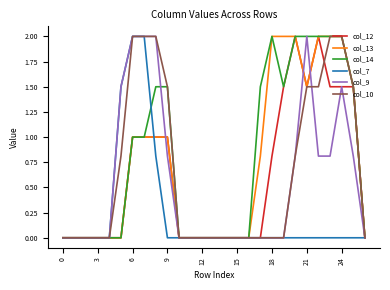

Reading right to left, transcribe all the data shown in this chart.

col_12: 0.0	1.5	1.5	1.5	2.0	1.5	2.0	1.5	0.8	0.0	0.0	0.0	0.0	0.0	0.0	0.0	0.0	1.0	1.0	1.0	1.0	0.0	0.0	0.0	0.0	0.0	0.0
col_13: 0.0	1.5	2.0	2.0	2.0	1.5	2.0	2.0	2.0	0.8	0.0	0.0	0.0	0.0	0.0	0.0	0.0	1.0	1.0	1.0	1.0	0.0	0.0	0.0	0.0	0.0	0.0
col_14: 0.0	1.5	2.0	2.0	2.0	2.0	2.0	1.5	2.0	1.5	0.0	0.0	0.0	0.0	0.0	0.0	0.0	1.5	1.5	1.0	1.0	0.0	0.0	0.0	0.0	0.0	0.0
col_7: 0.0	0.0	0.0	0.0	0.0	0.0	0.0	0.0	0.0	0.0	0.0	0.0	0.0	0.0	0.0	0.0	0.0	0.0	0.8	2.0	2.0	1.5	0.0	0.0	0.0	0.0	0.0
col_9: 0.0	0.8	1.5	0.8	0.8	2.0	0.8	0.0	0.0	0.0	0.0	0.0	0.0	0.0	0.0	0.0	0.0	0.8	2.0	2.0	2.0	1.5	0.0	0.0	0.0	0.0	0.0
col_10: 0.0	1.5	2.0	2.0	1.5	1.5	0.8	0.0	0.0	0.0	0.0	0.0	0.0	0.0	0.0	0.0	0.0	1.5	2.0	2.0	2.0	0.8	0.0	0.0	0.0	0.0	0.0